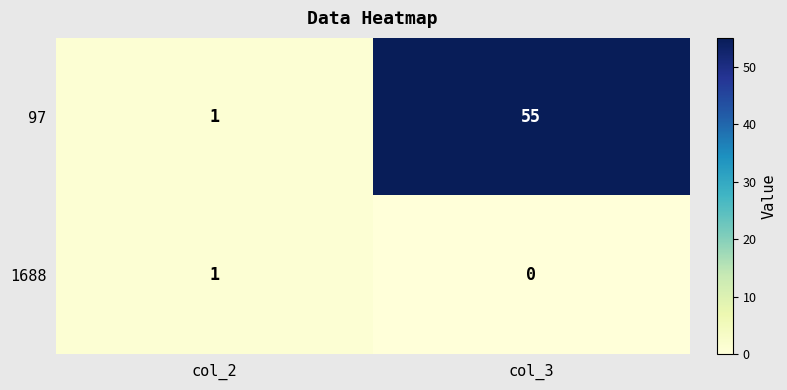

Rank the series by their maximum value, from lowest to highest.

1688, 97